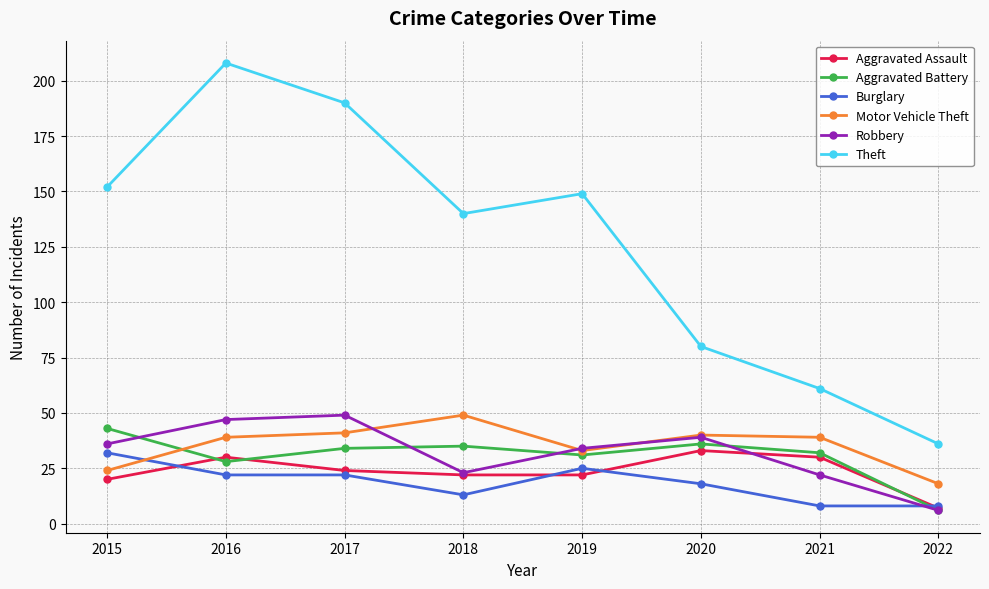

At which category does Robbery reach its first local valley?

2018